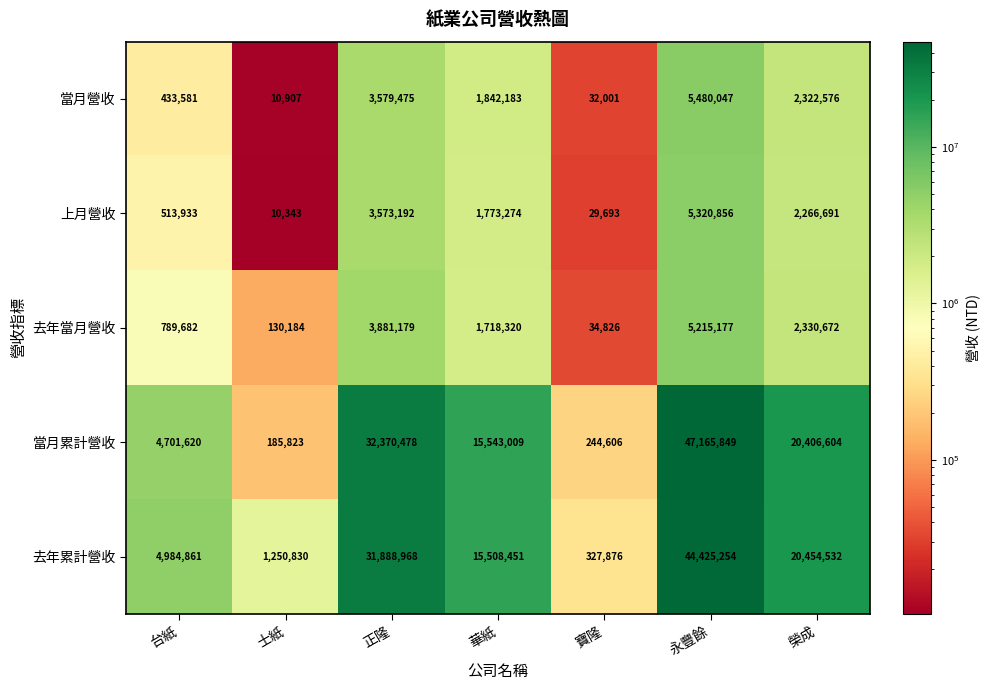

Rank the series by their maximum value, from highest to lowest.

當月累計營收, 去年累計營收, 當月營收, 上月營收, 去年當月營收